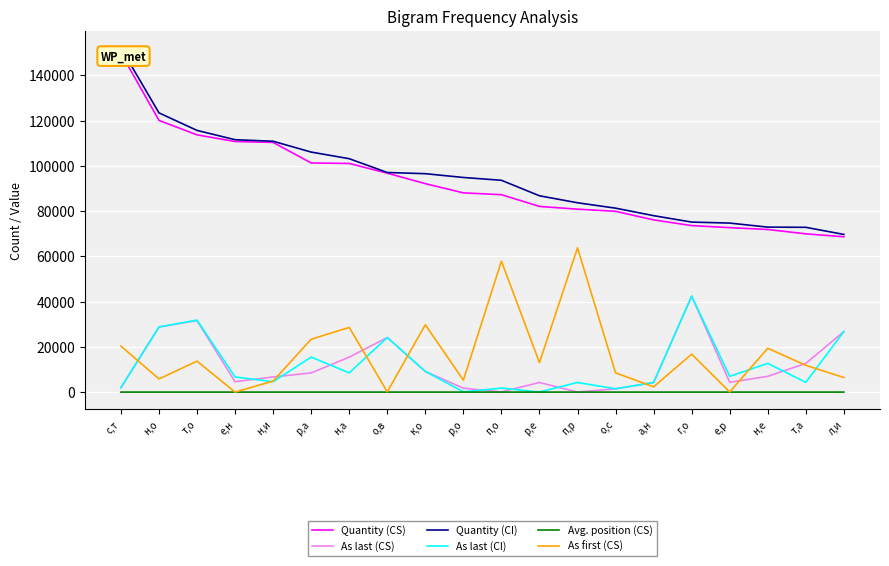

At which category is the sum across all series the highest?

с,т